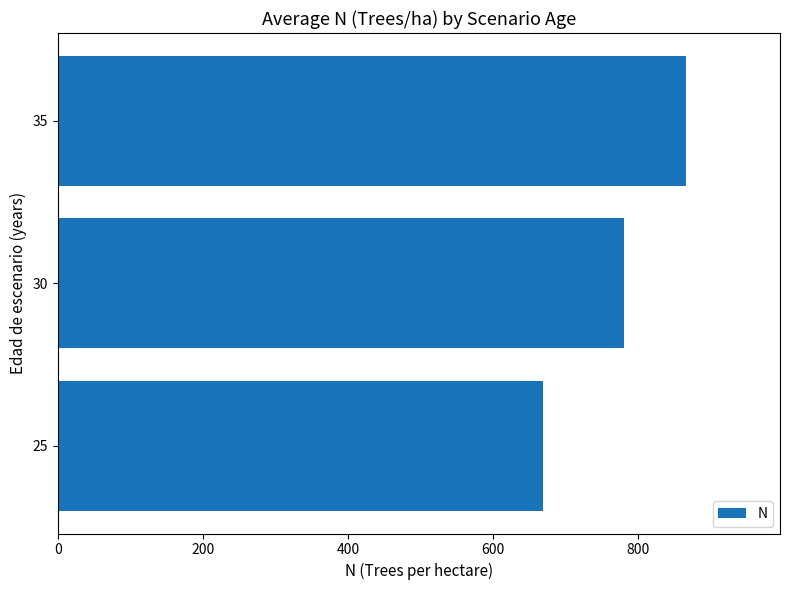

Rank the categories by value from lowest to highest.

25, 30, 35